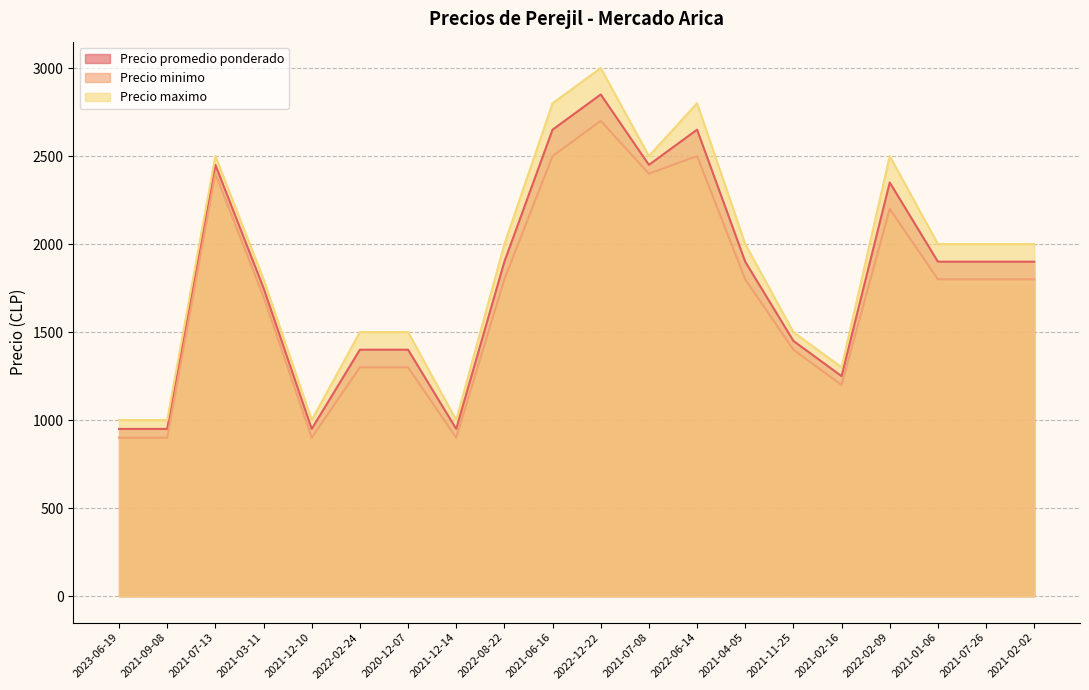

What is the value of the Precio promedio ponderado point at the 1st from the left?

950